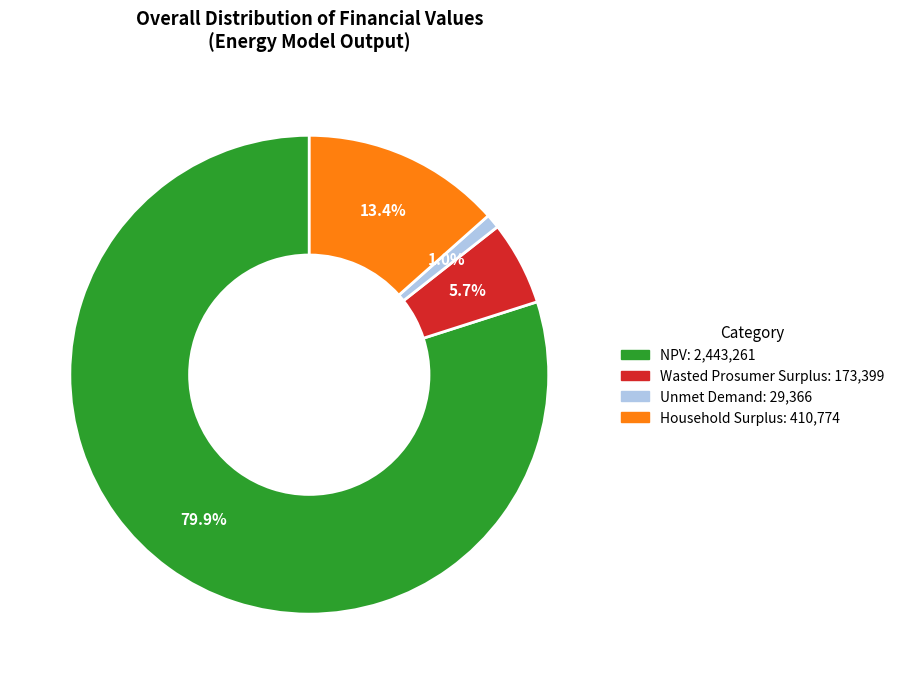

To the nearest percent, what is the average slice percentage?

25%